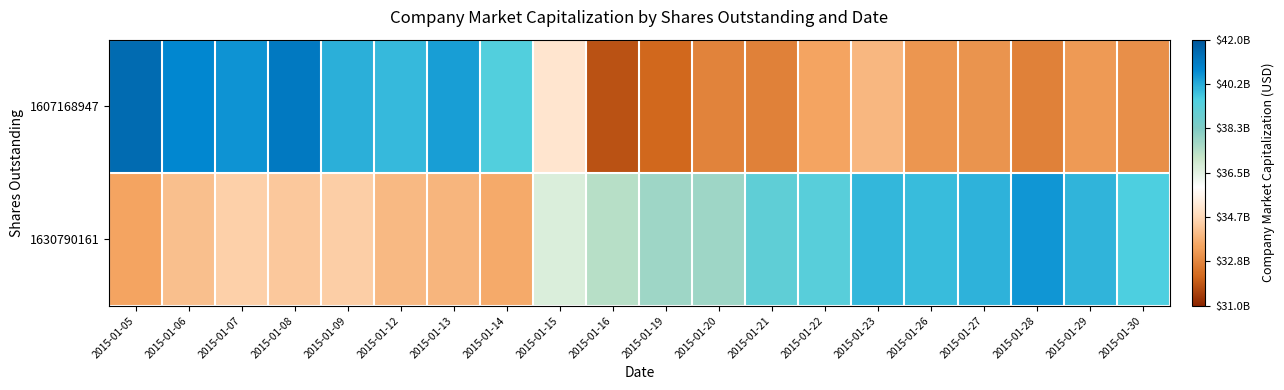

Rank the series at 2015-01-07 from highest to lowest value.

1607168947, 1630790161